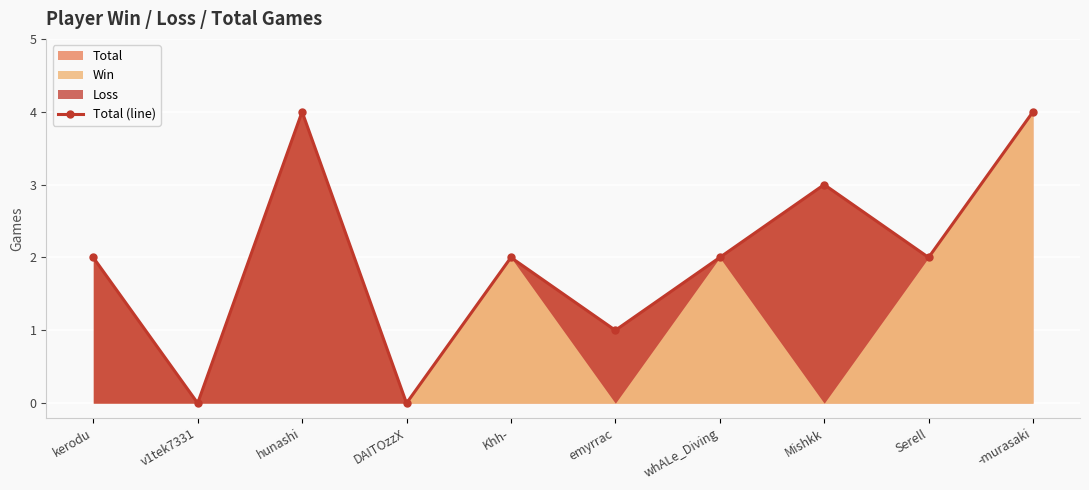

True or false: there are more than 1 points higher than both neighbors.

True